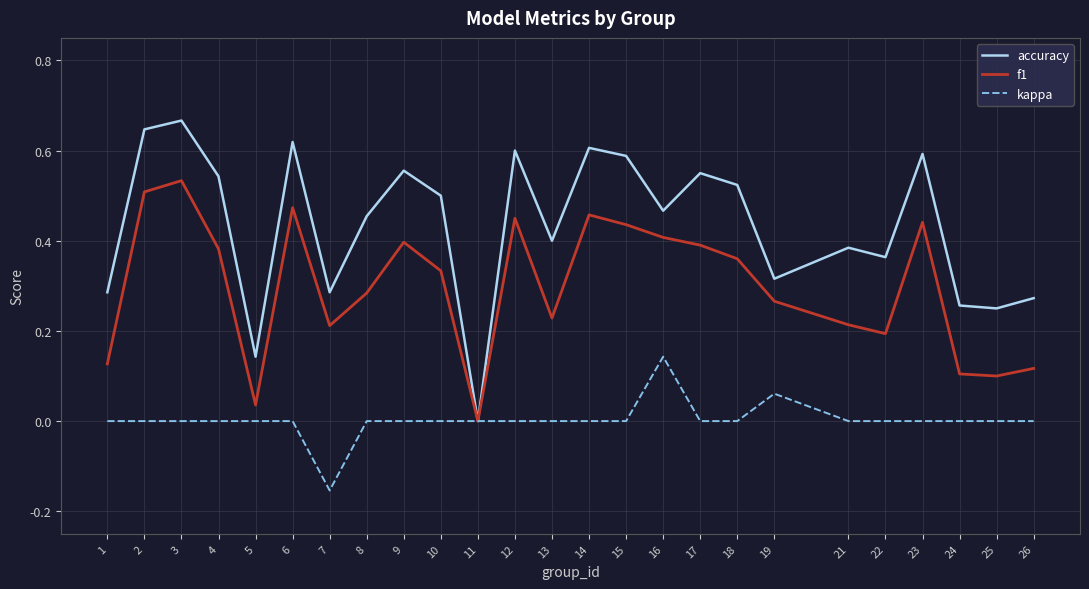

How many lines are shown in the chart?

3